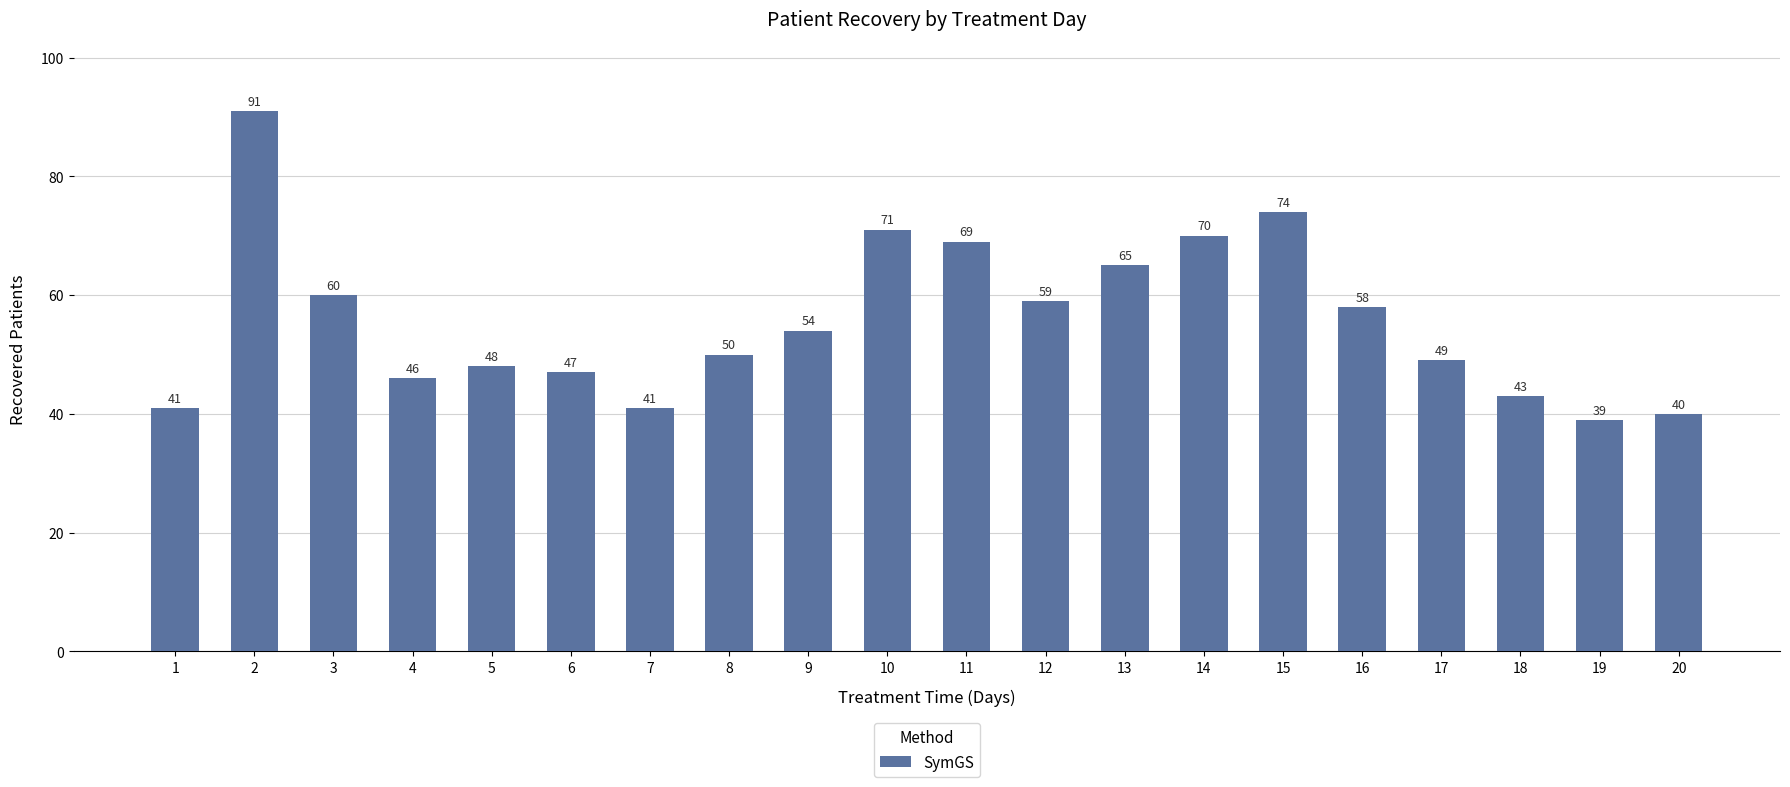

Count the number of categories in the chart.

20